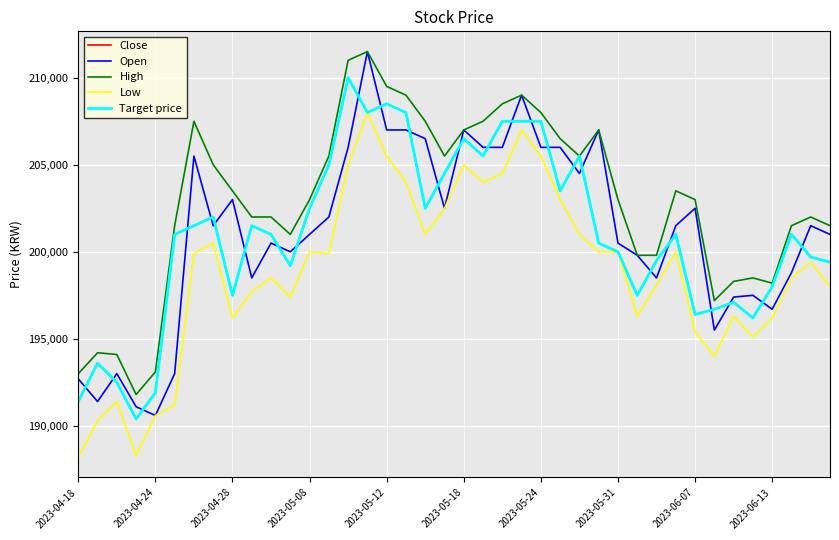

What is the value of the Open point at the 9th from the left?

203000